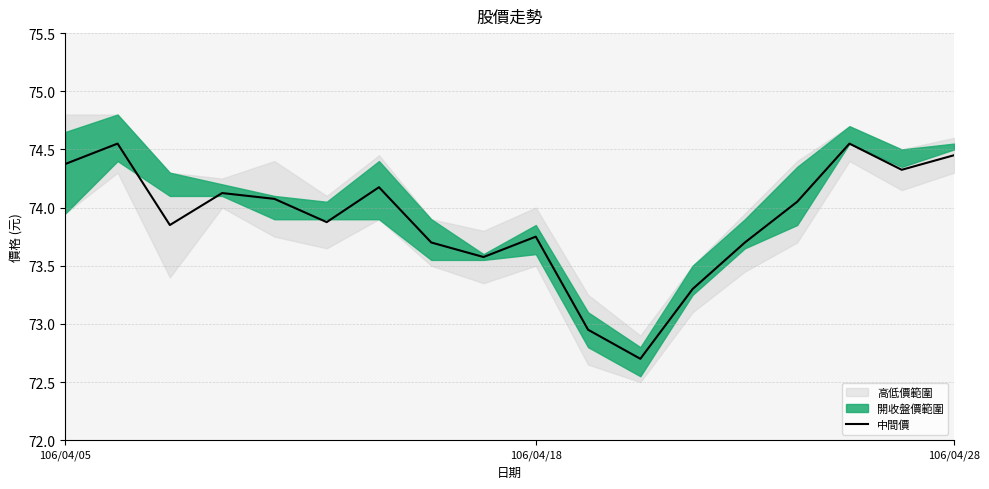

The value of 中間價 at 106/04/05 is 112.3. True or false?

False